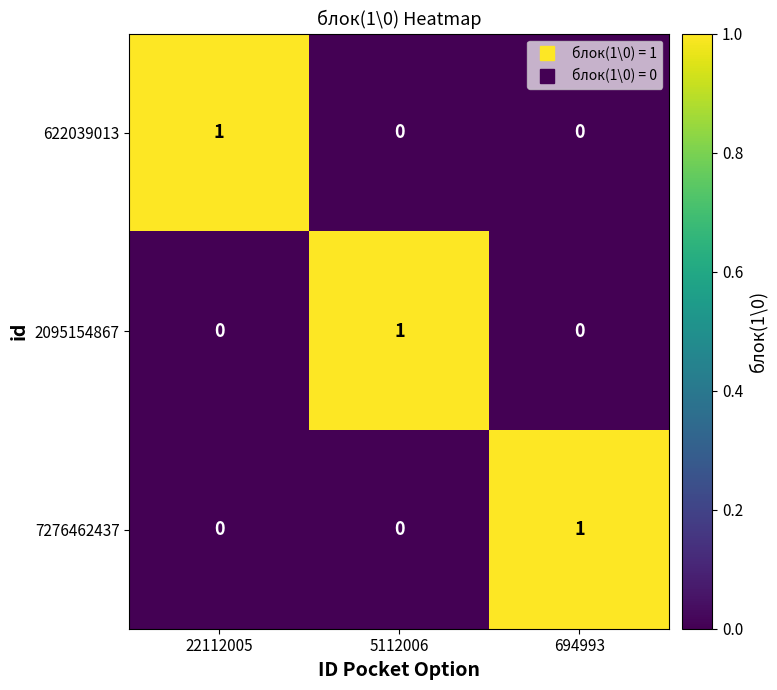

How many positive values does the 7276462437 series have?

1